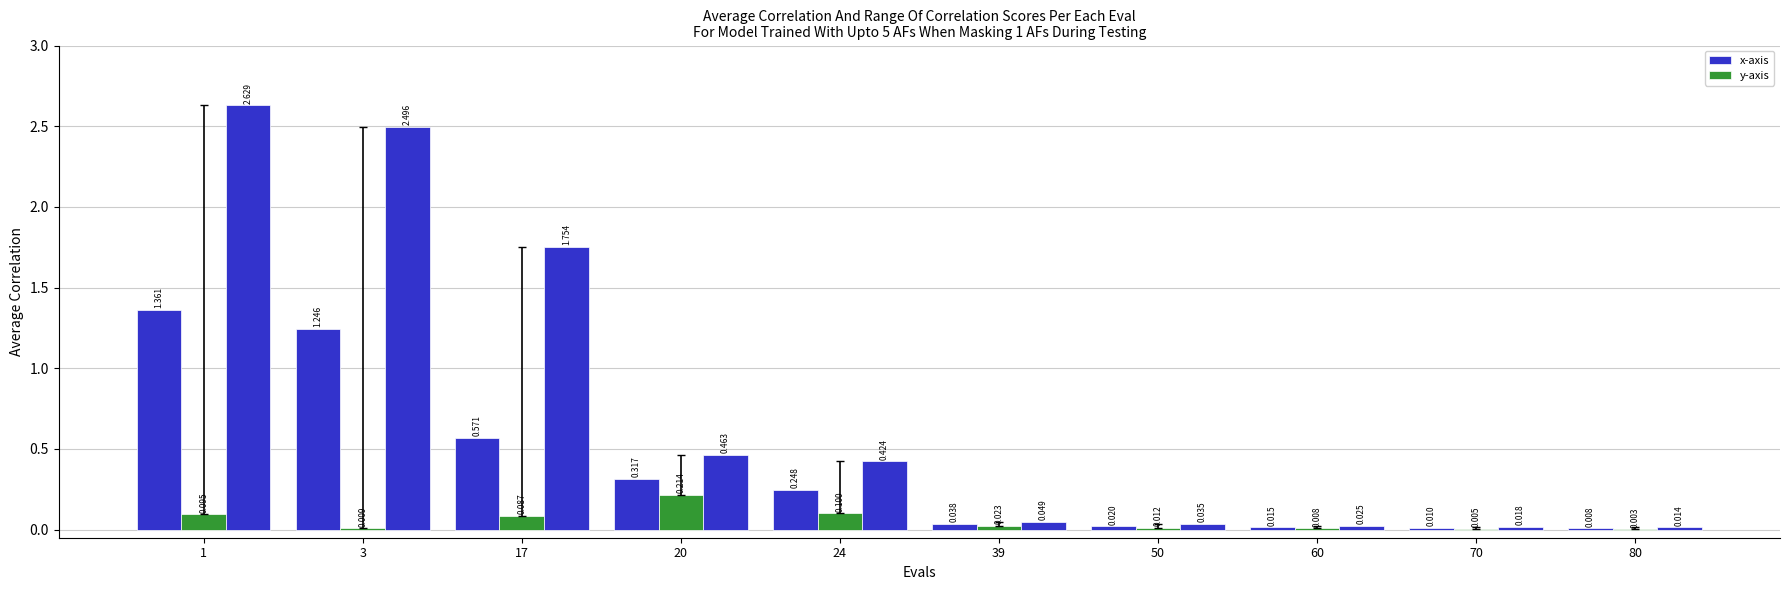

How many data points does each series have?

10